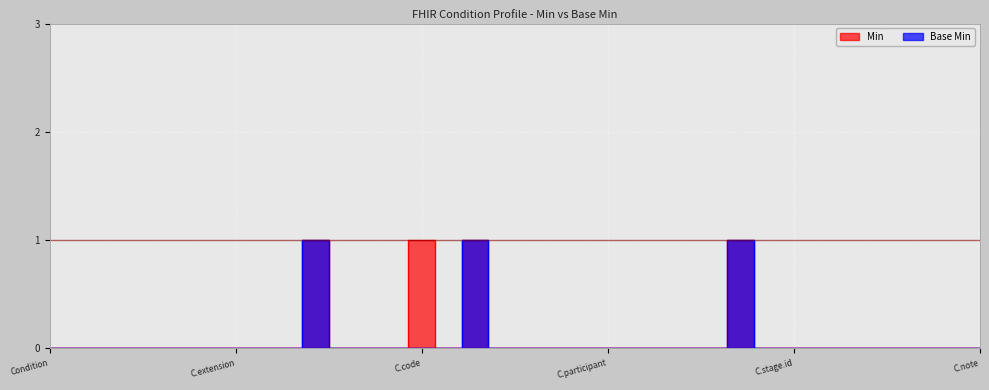

True or false: Base Min and Min intersect in this chart.

False